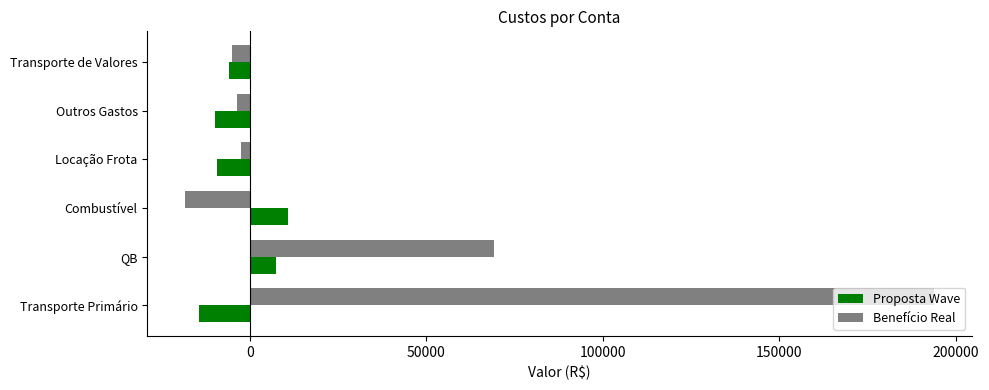

What is the maximum value for Benefício Real?

193850.5